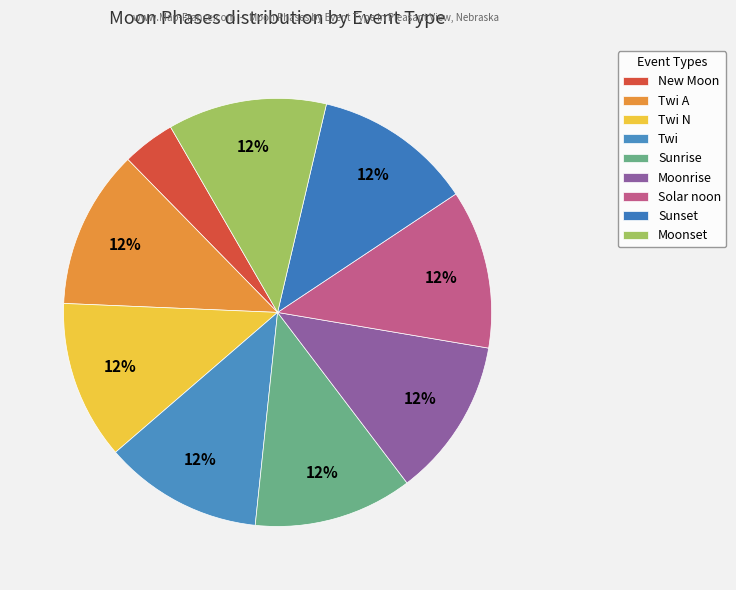

Does Moonset represent more than half of the total?

No